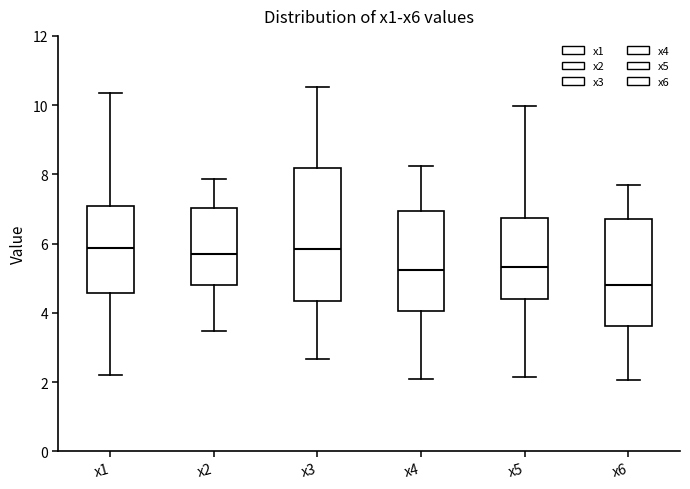

Reading left to right, transcribe this box plot: for each box, give where its median line is, the range the box spans, and where its two whiskers end, as read against the y-axis. The values are not printed on the chart, so give them approximately, as read against the axis.

x1: median 5.8, box 4.6 to 7.0, whiskers 2.2 to 10.4
x2: median 5.8, box 4.8 to 7.0, whiskers 3.4 to 7.8
x3: median 5.8, box 4.4 to 8.2, whiskers 2.6 to 10.6
x4: median 5.2, box 4.0 to 7.0, whiskers 2.0 to 8.2
x5: median 5.4, box 4.4 to 6.8, whiskers 2.2 to 10.0
x6: median 4.8, box 3.6 to 6.8, whiskers 2.0 to 7.8